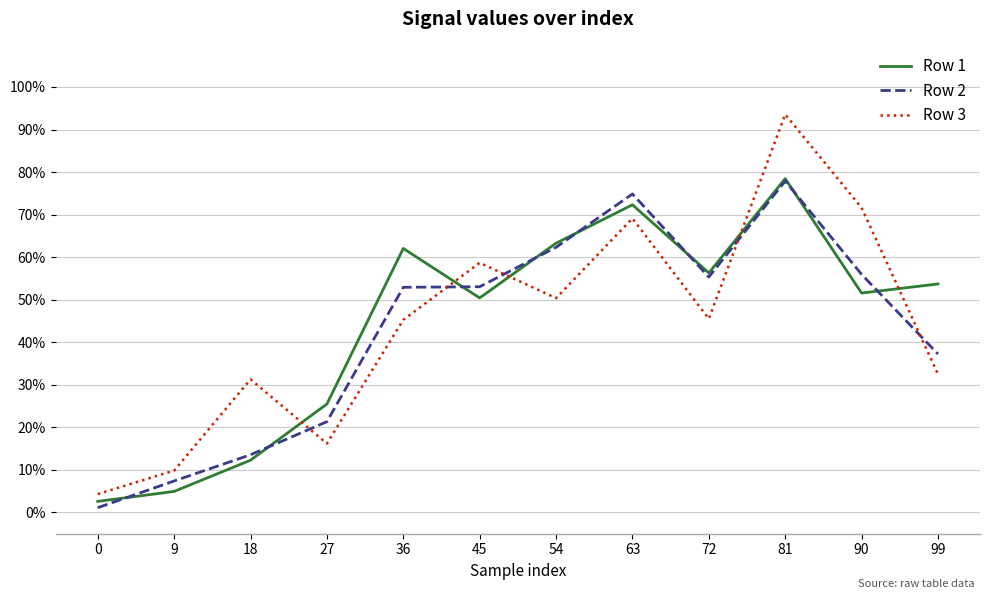

Is this an area chart (filled region under the line)?

No